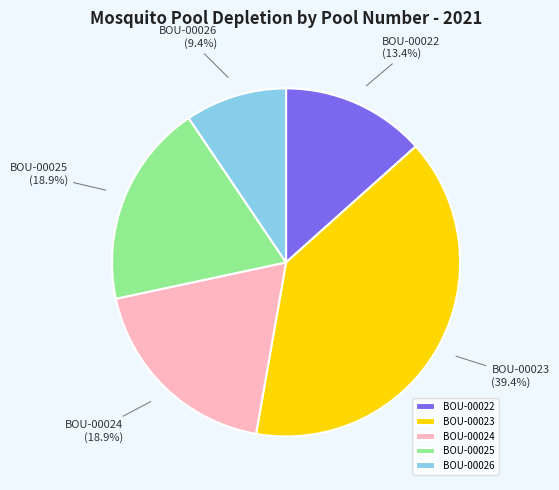

To the nearest percent, what portion does BOU-00023 represent?

39%